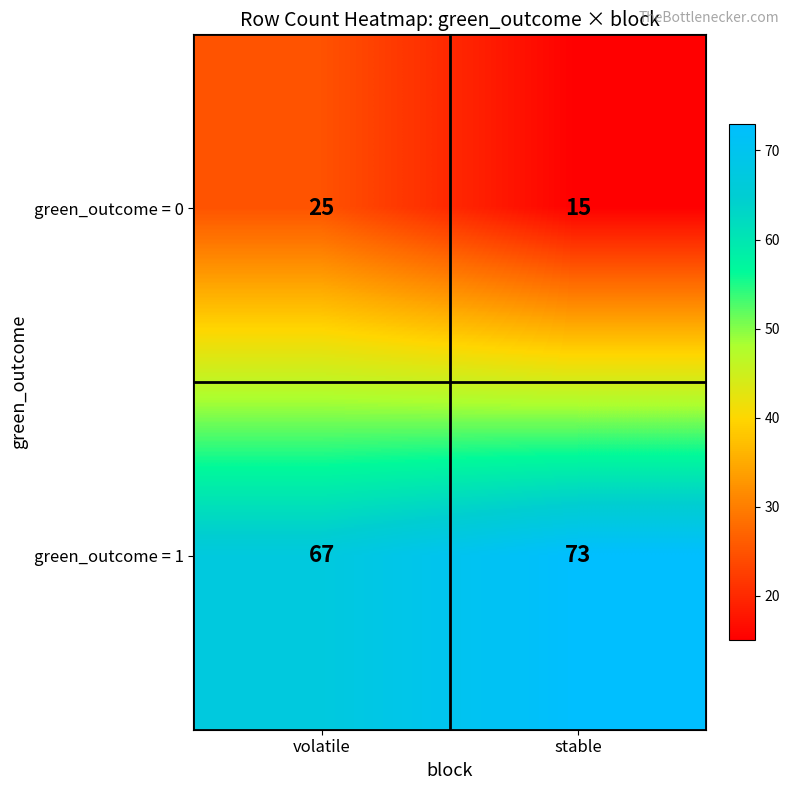

What is the spread (max minus min) of values at stable?

58